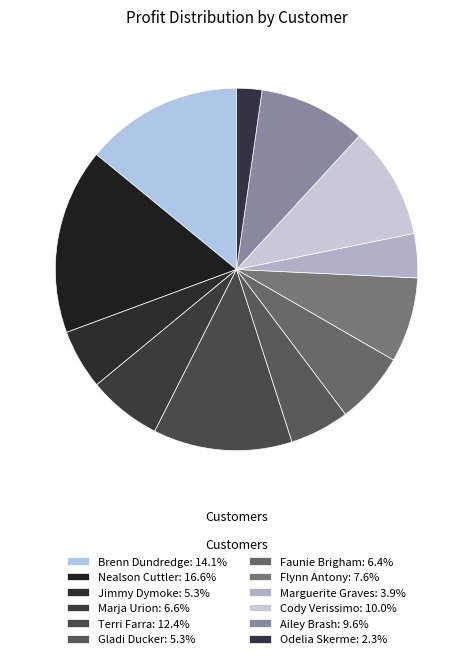

What is the smallest slice in the pie chart?

Odelia Skerme